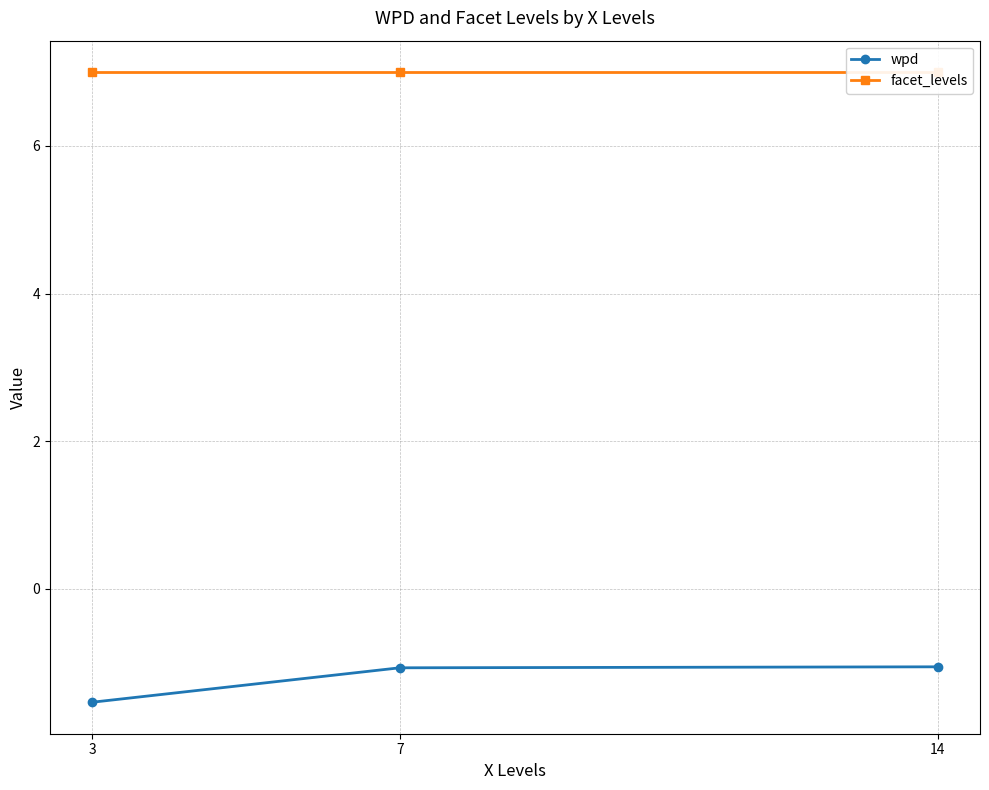

Reading left to right, what are all the values shown in this chart?

wpd: -1.5	-1.1	-1.1
facet_levels: 7.0	7.0	7.0